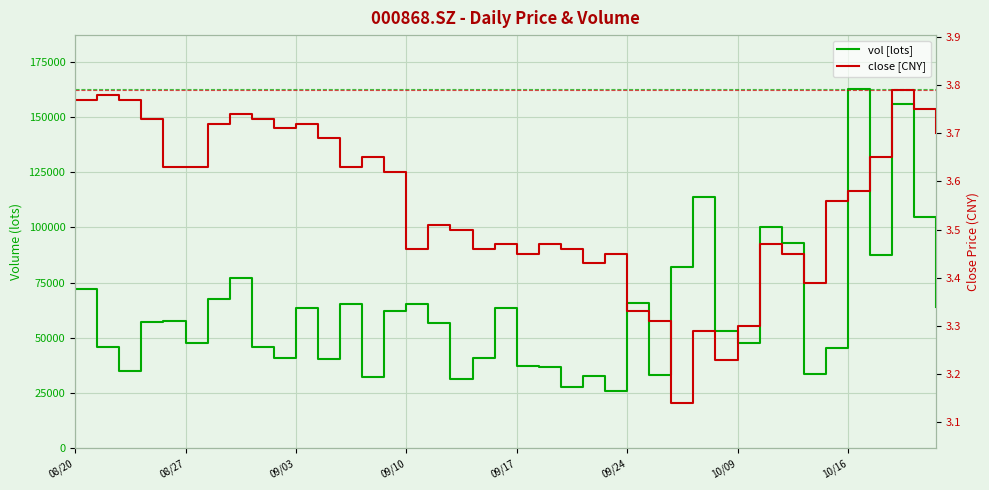

Where is vol [lots] nearest to the value 94281?

32